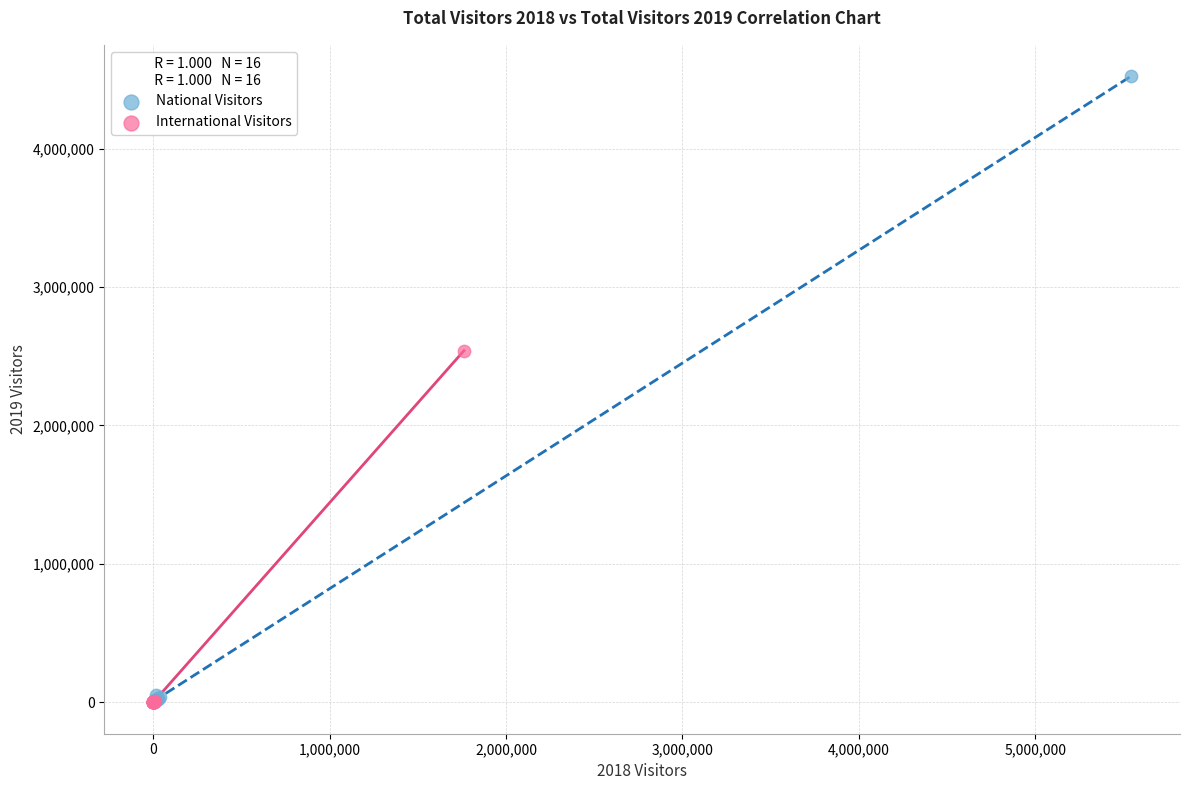

Which series contains the highest Y value?

National Visitors